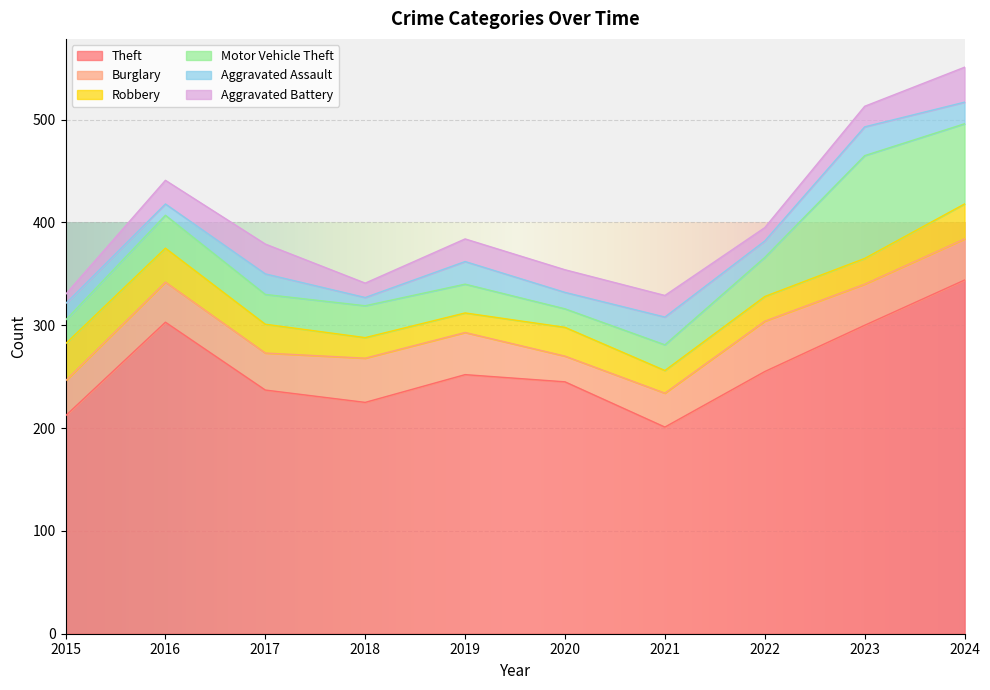

What is the difference between the second highest and minimum values in the Theft series?

102